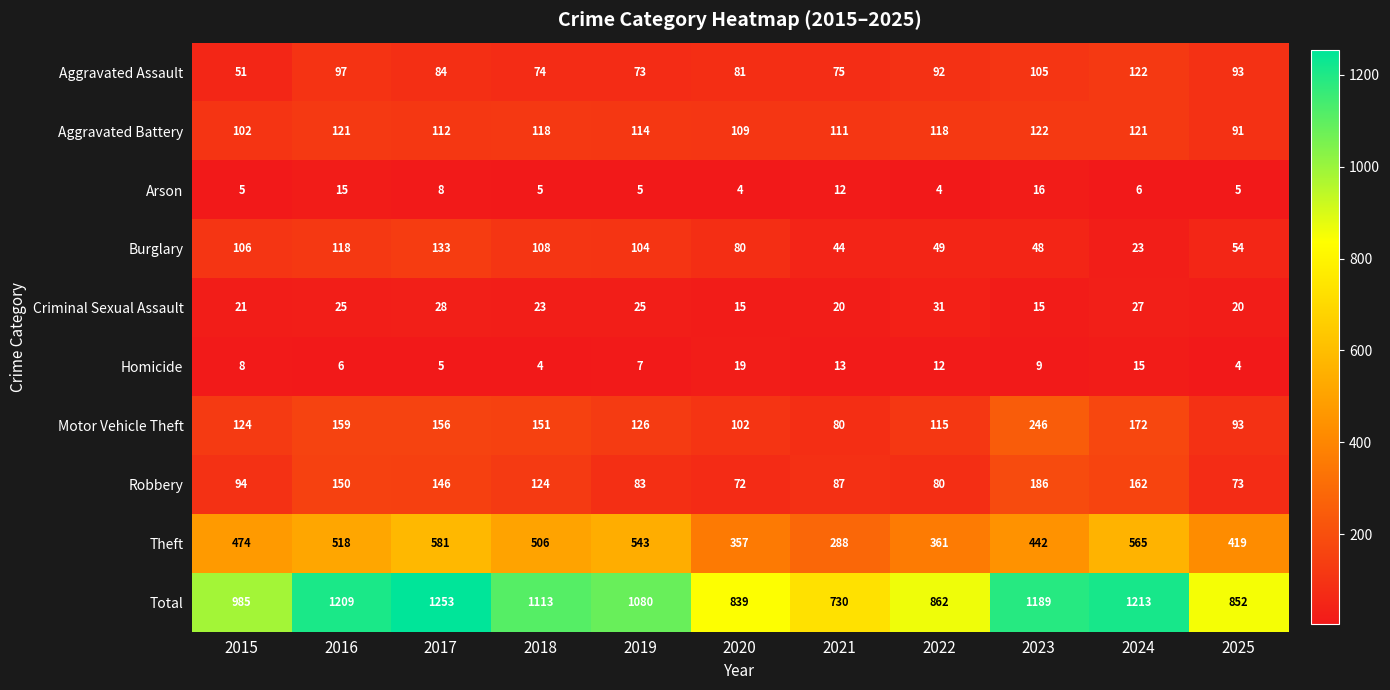

At which category does the chart reach its peak across all series?

2017